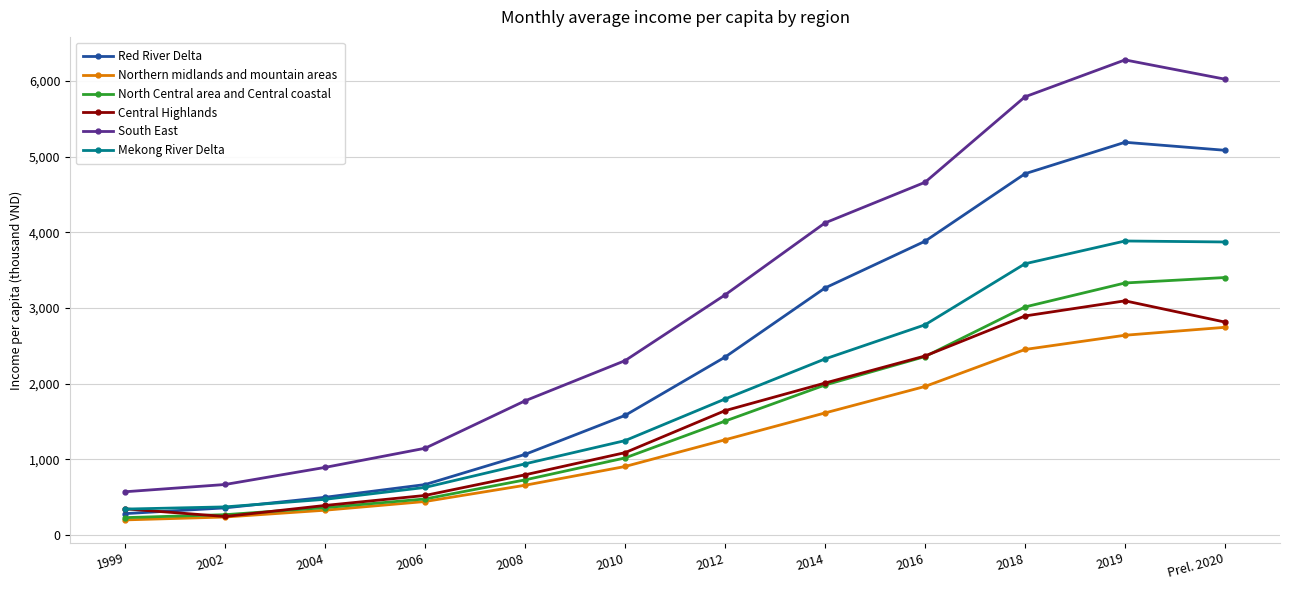

List the series in order of their peak value, lowest first.

Northern midlands and mountain areas, Central Highlands, North Central area and Central coastal, Mekong River Delta, Red River Delta, South East